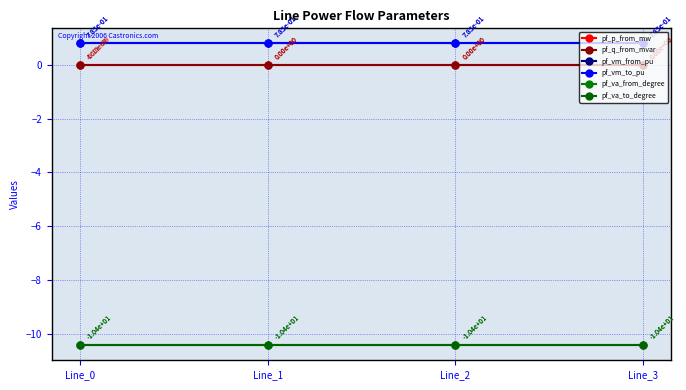

Is the value of pf_va_from_degree at Line_2 greater than the value of pf_q_from_mvar at Line_2?

No